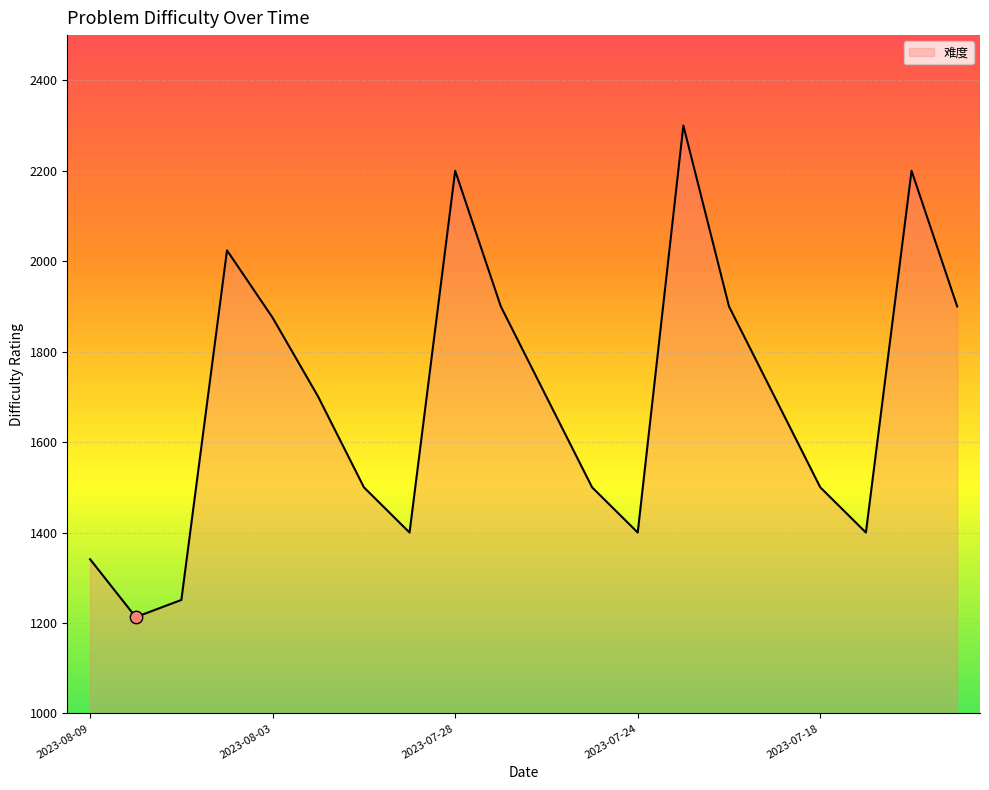

What is the smallest value displayed?

1213